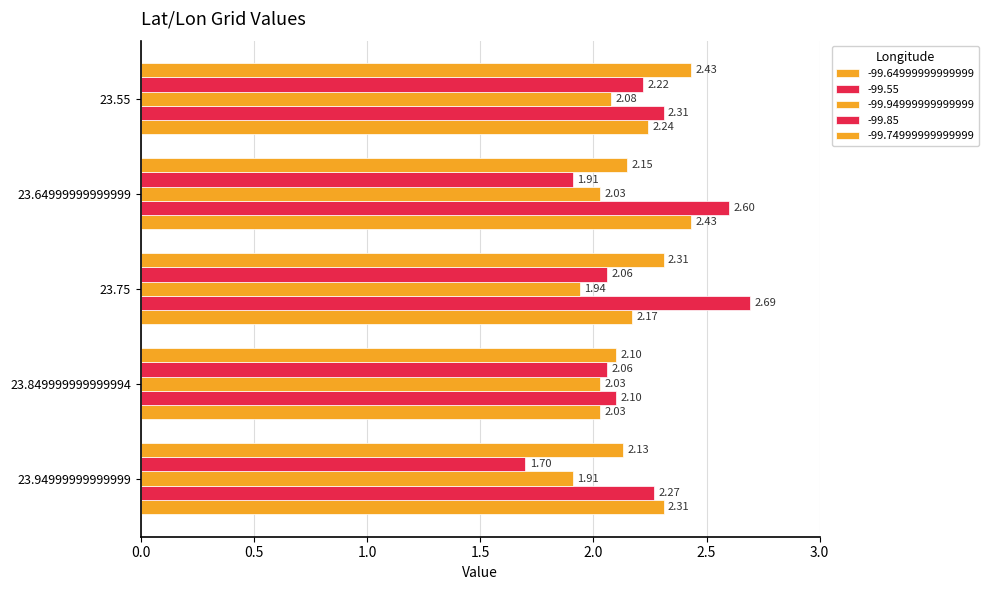

Is the value of -99.94999999999999 at 23.849999999999994 greater than the value of -99.85 at 23.75?

No